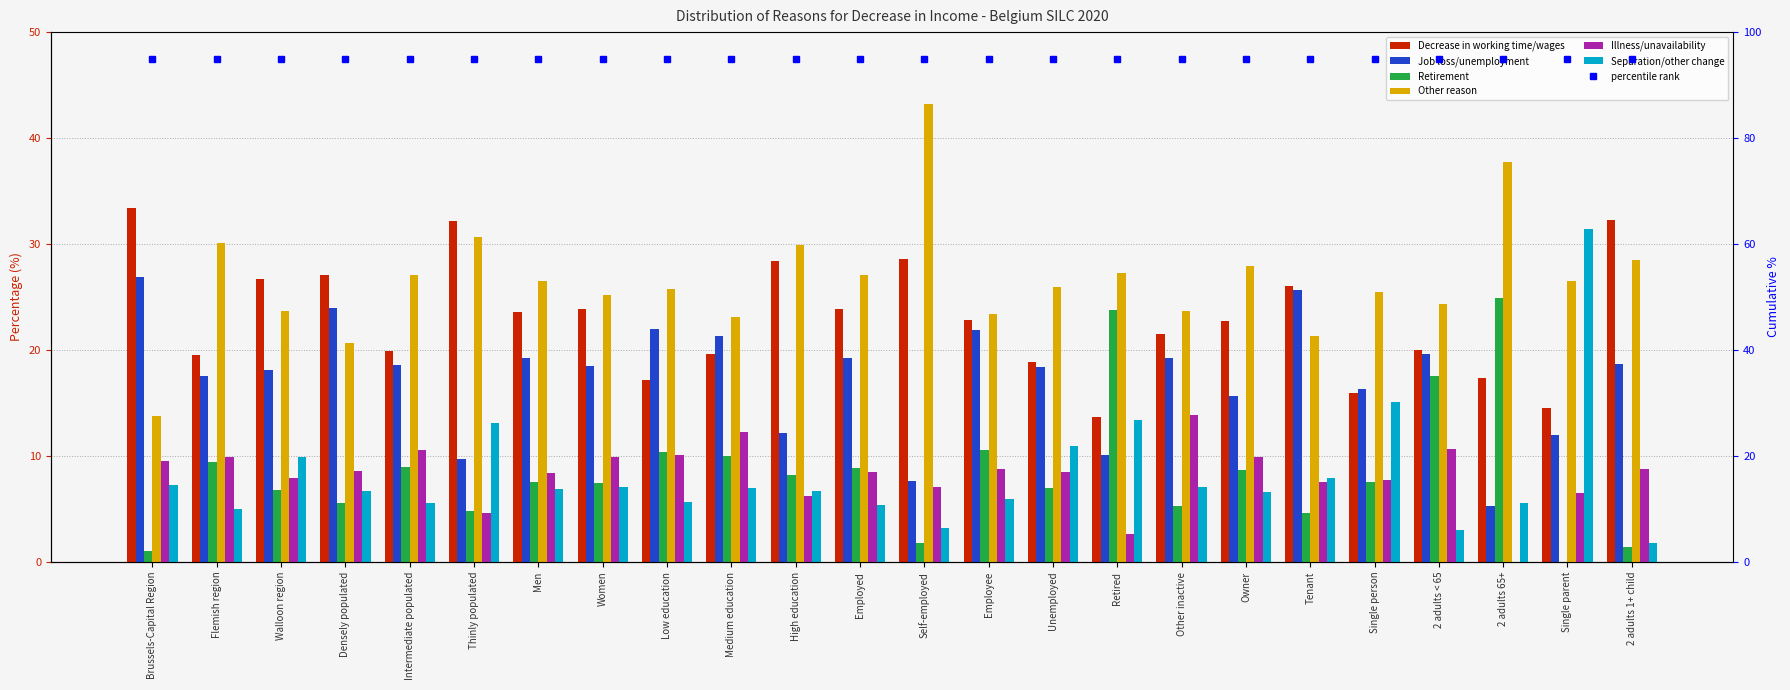

How many groups of bars are there?

24